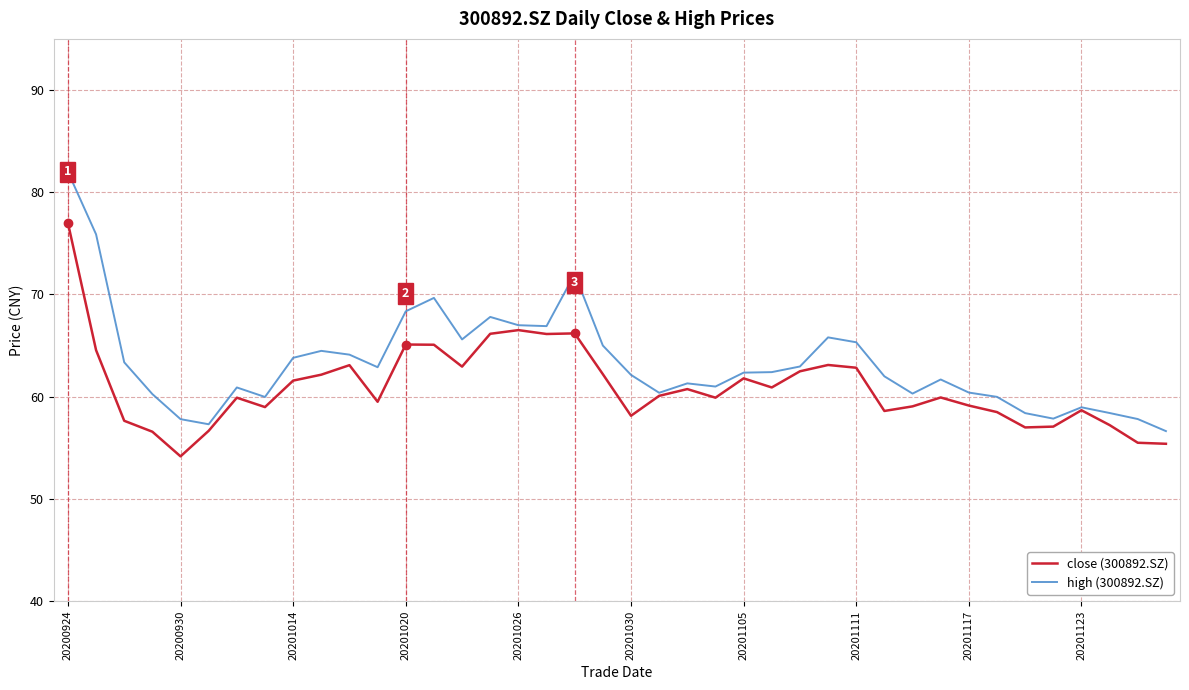

Which series has the largest range (max minus min)?

high (300892.SZ)